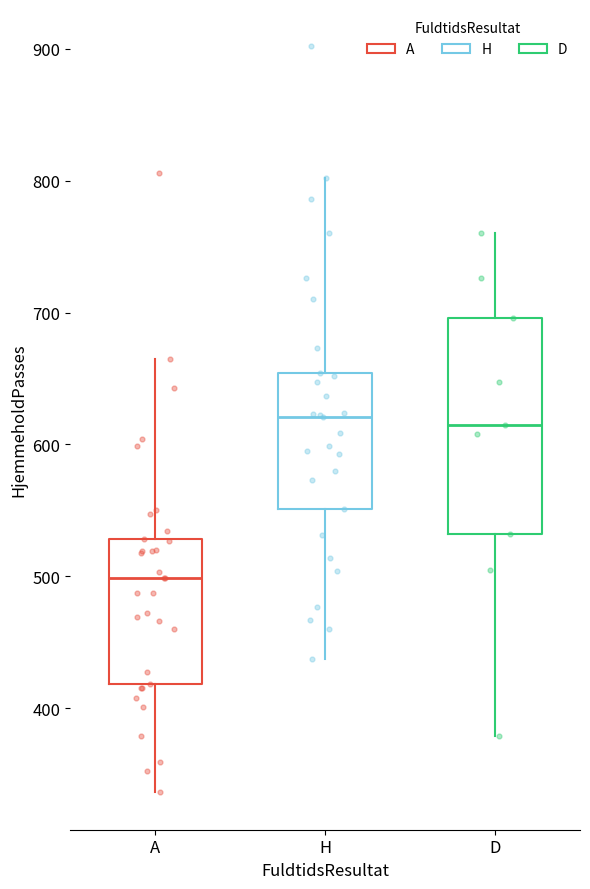

Reading left to right, read every box against the y-axis: the position of its median line, the range the box covers, and the ends of its whiskers. The values are not printed on the chart, so give them approximately, as read against the axis.

A: median 500, box 420 to 530, whiskers 340 to 670
H: median 620, box 550 to 650, whiskers 440 to 800
D: median 620, box 530 to 700, whiskers 380 to 760